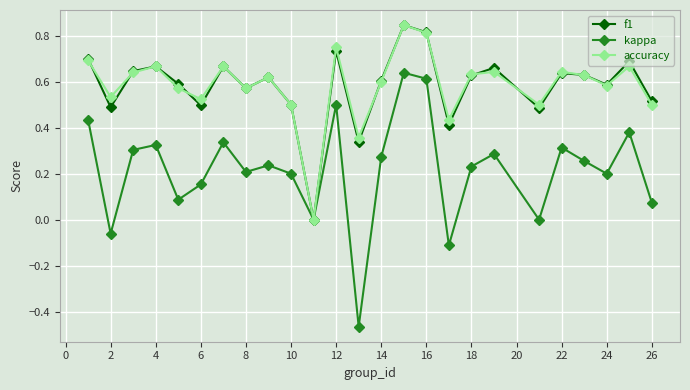

How many interior local valleys does the accuracy series have?

8